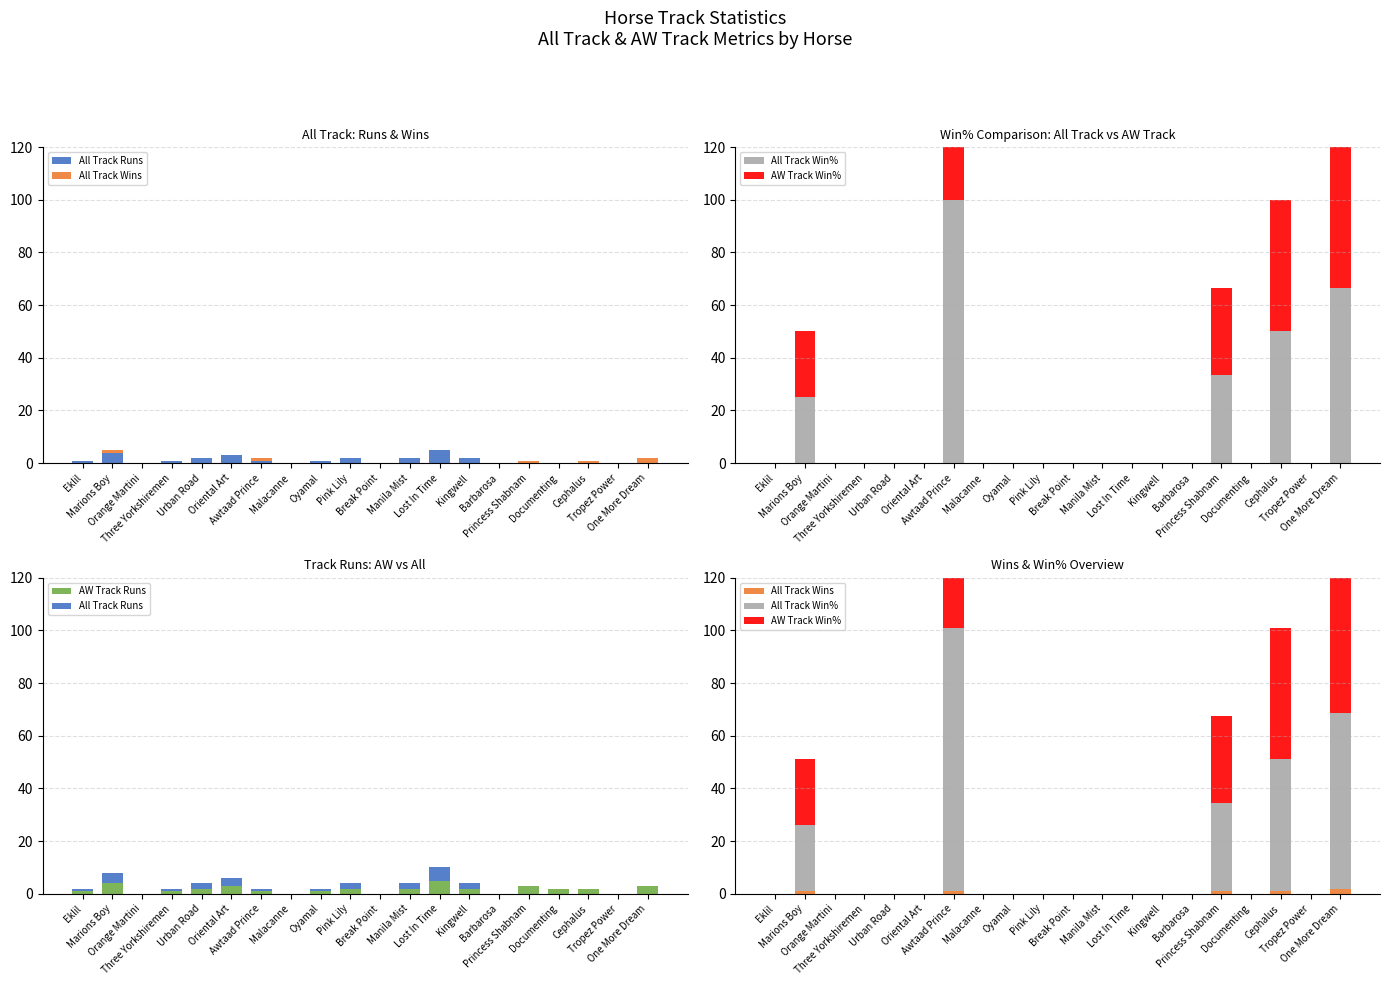

Is the value of AW Track Runs at Manila Mist greater than the value of All Track Runs at Kingwell?

No